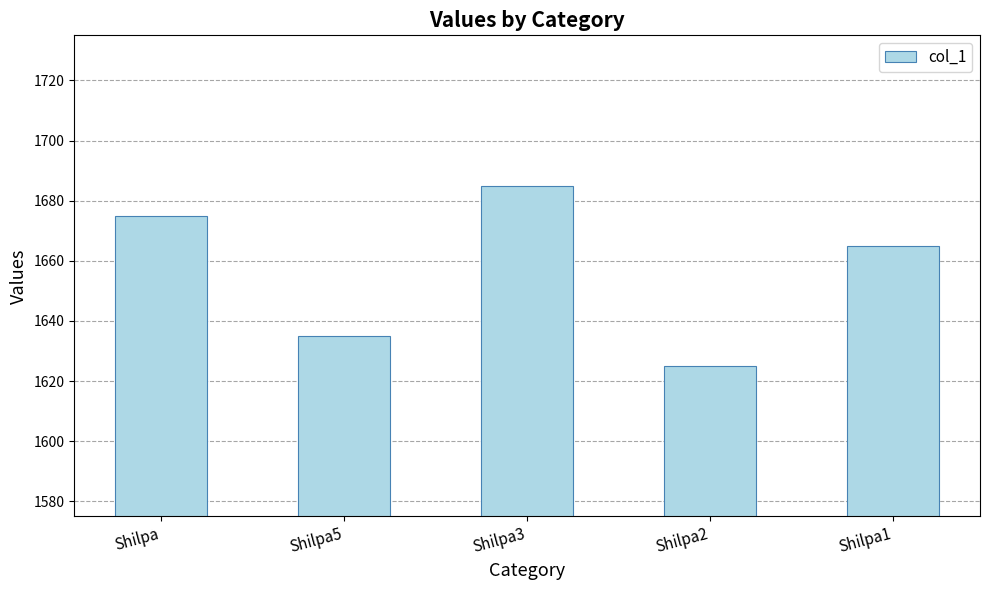

Which label corresponds to the smallest value in the chart?

Shilpa2